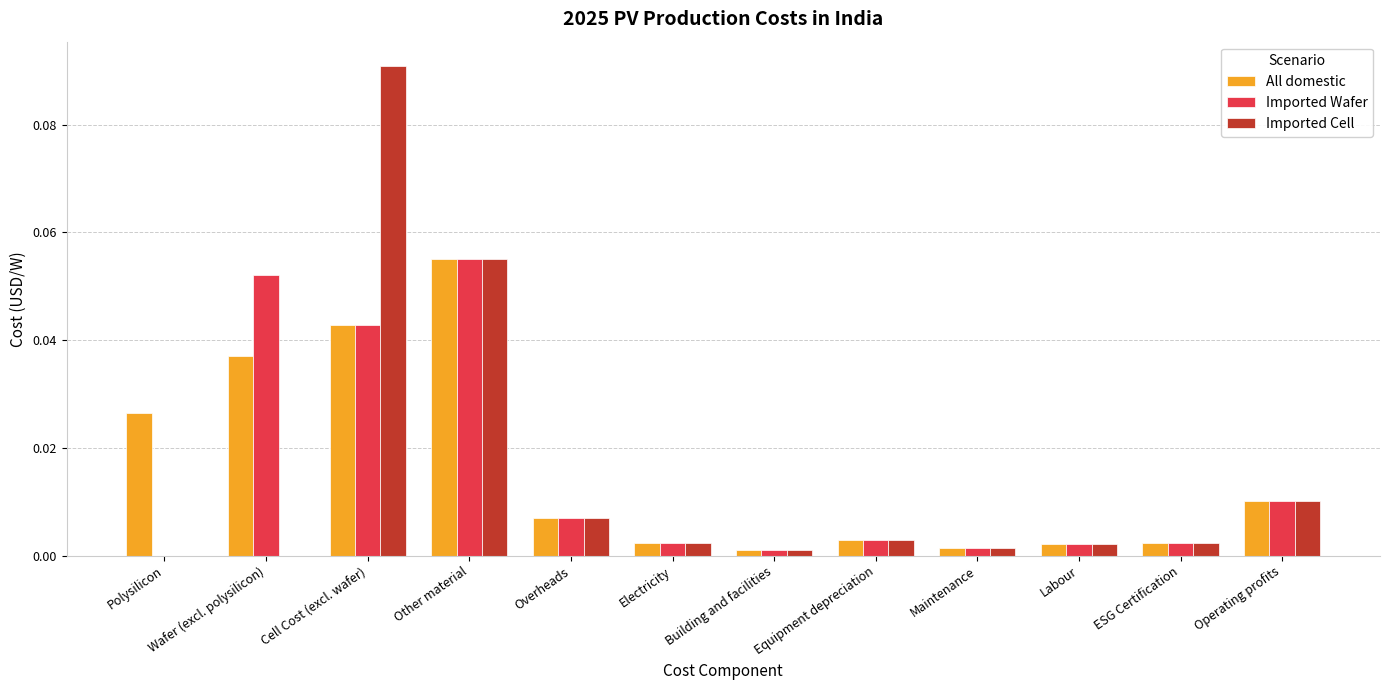

Which category has the highest value in the Imported Cell series?

Cell Cost (excl. wafer)